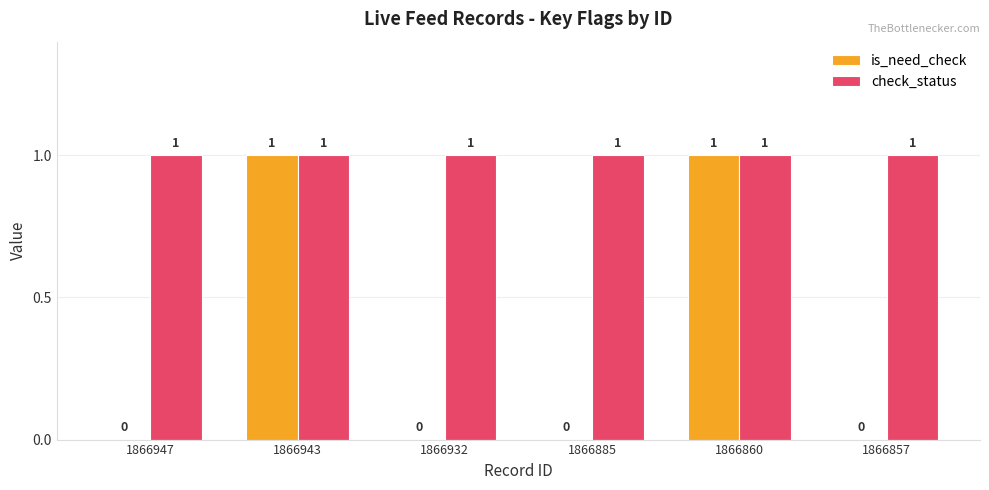

Reading left to right, list all the values displayed in this chart.

is_need_check: 1866947=0	1866943=1	1866932=0	1866885=0	1866860=1	1866857=0
check_status: 1866947=1	1866943=1	1866932=1	1866885=1	1866860=1	1866857=1